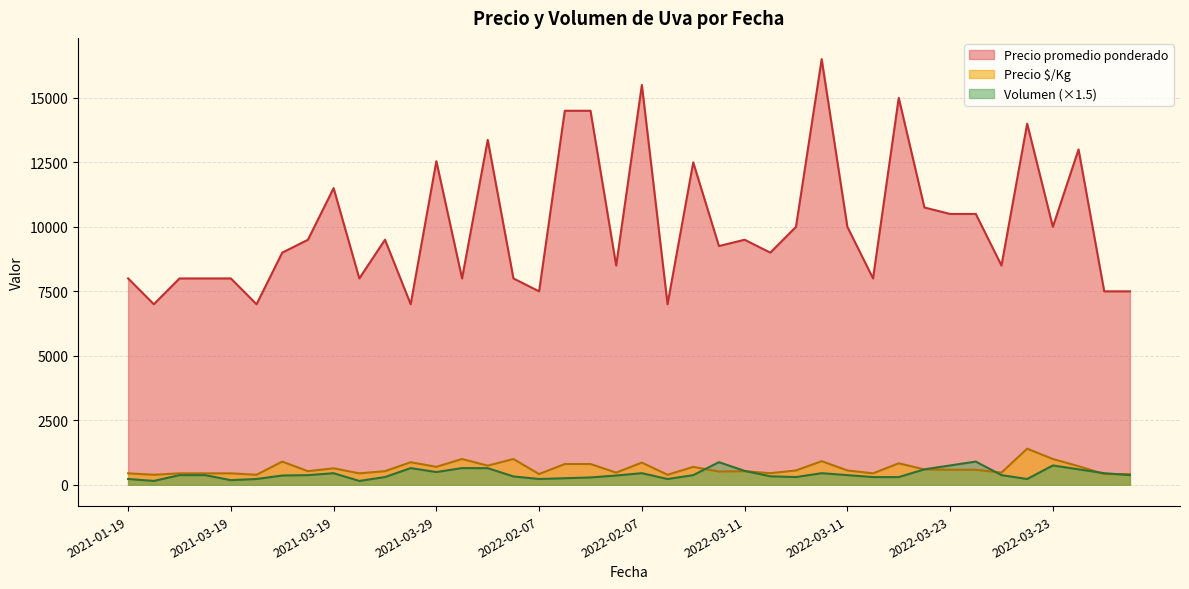

Is the value of Precio $/Kg at 2022-03-11 greater than the value of Volumen at 2022-03-23?

Yes